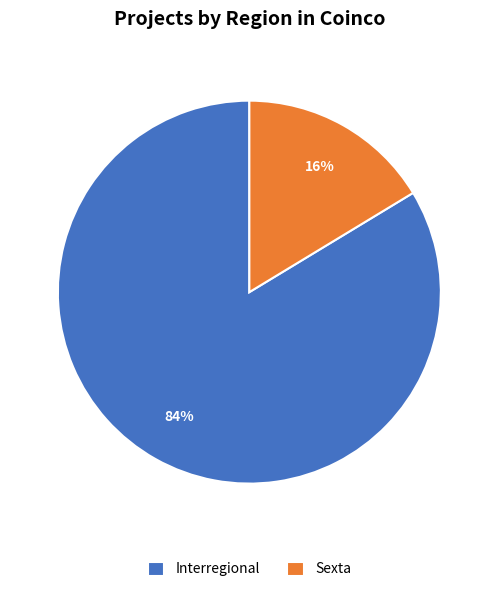

To the nearest percent, what is the average slice percentage?

50%